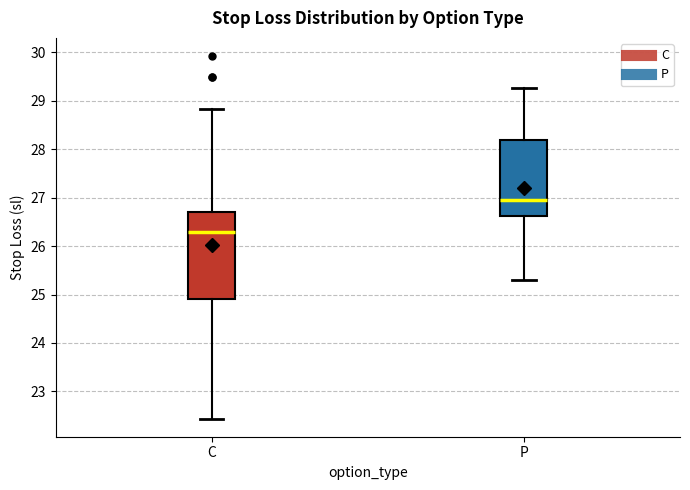

Which box is the tallest, from its lower edge to its upper edge?

C